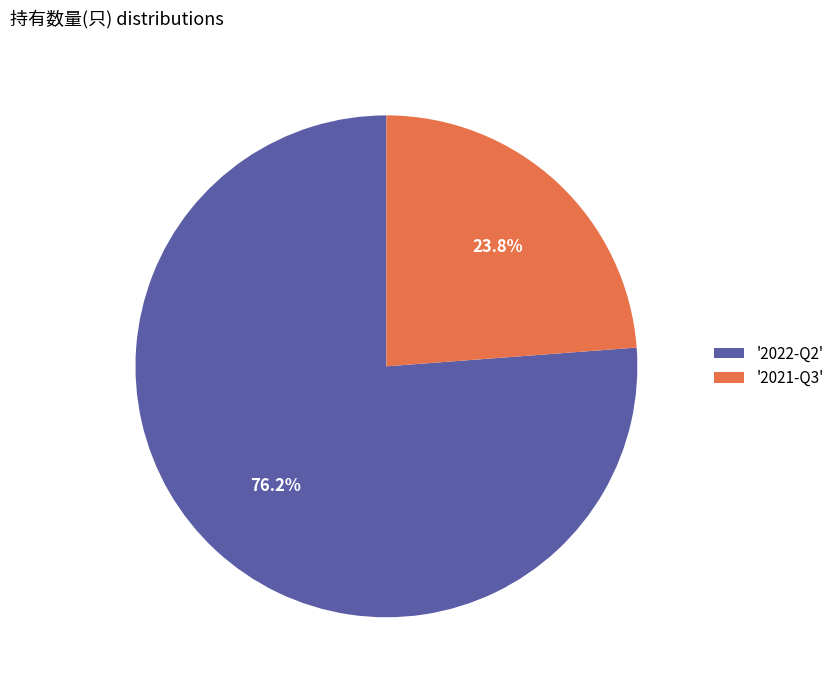

Which slice represents more than half of the pie?

'2022-Q2'